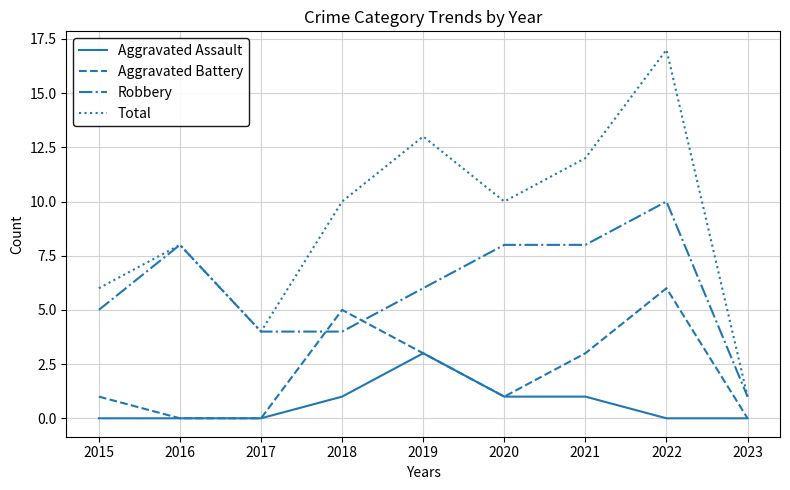

Which series has the largest total across all categories?

Total